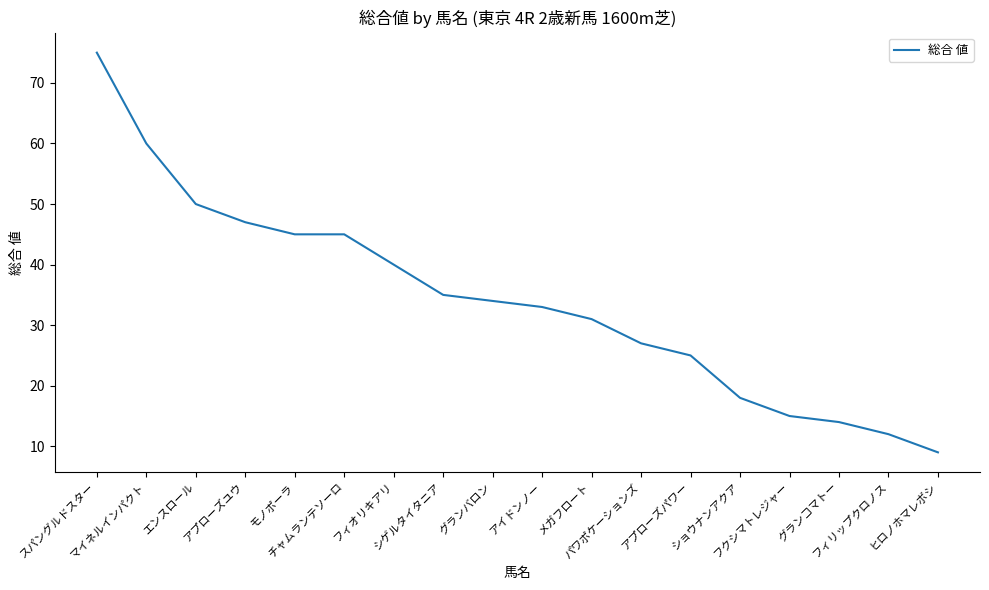

True or false: the data has more than 1 interior local peaks.

False